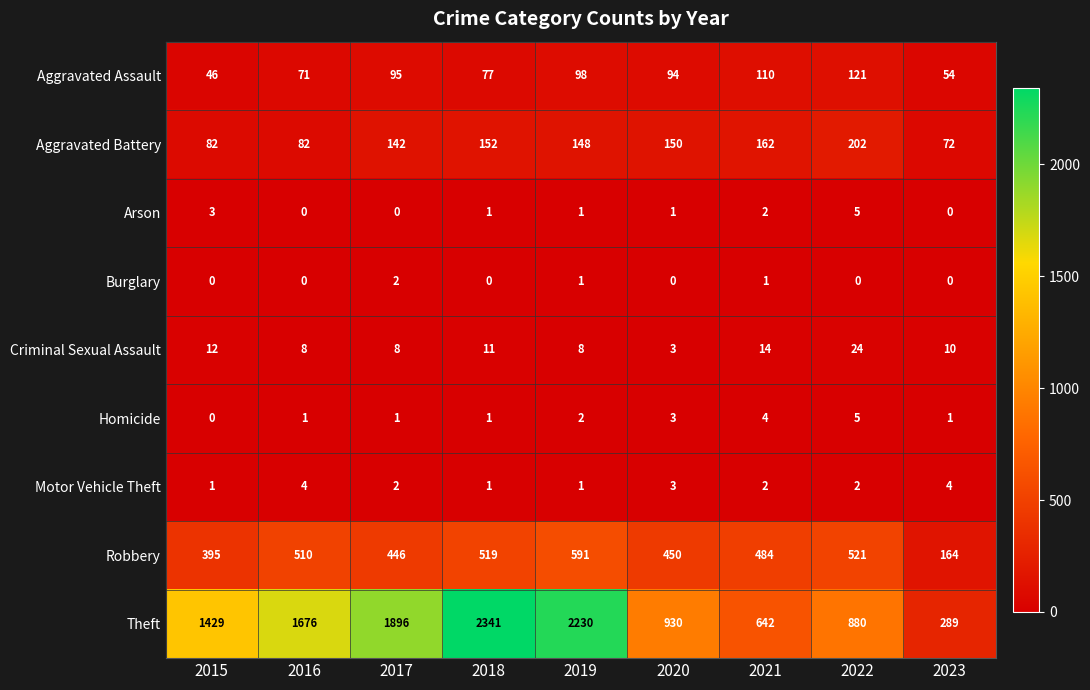

Count the Arson values in the range 0 to 2.

7